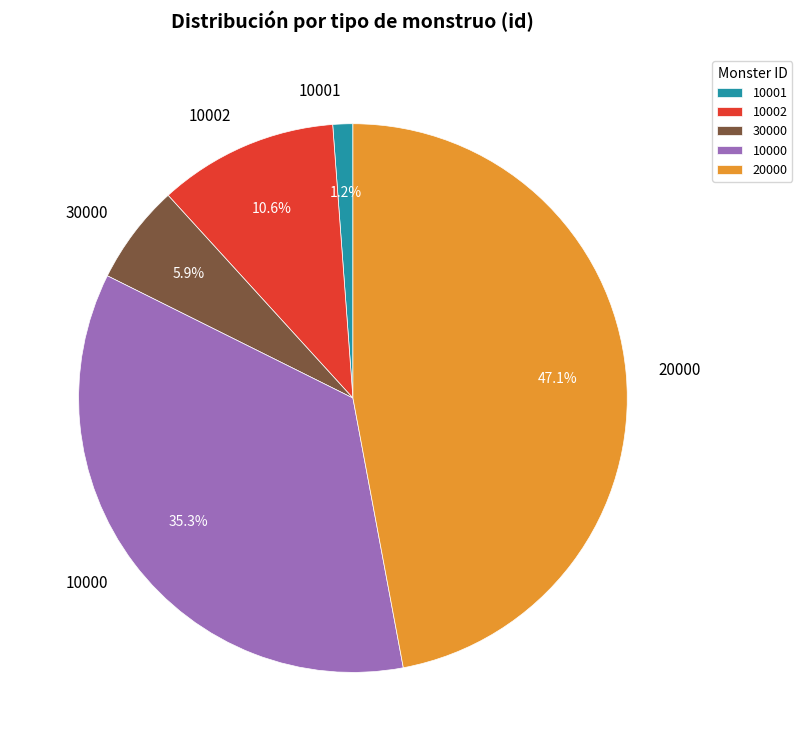

Is it true that 10001 is 11% of the pie?

False